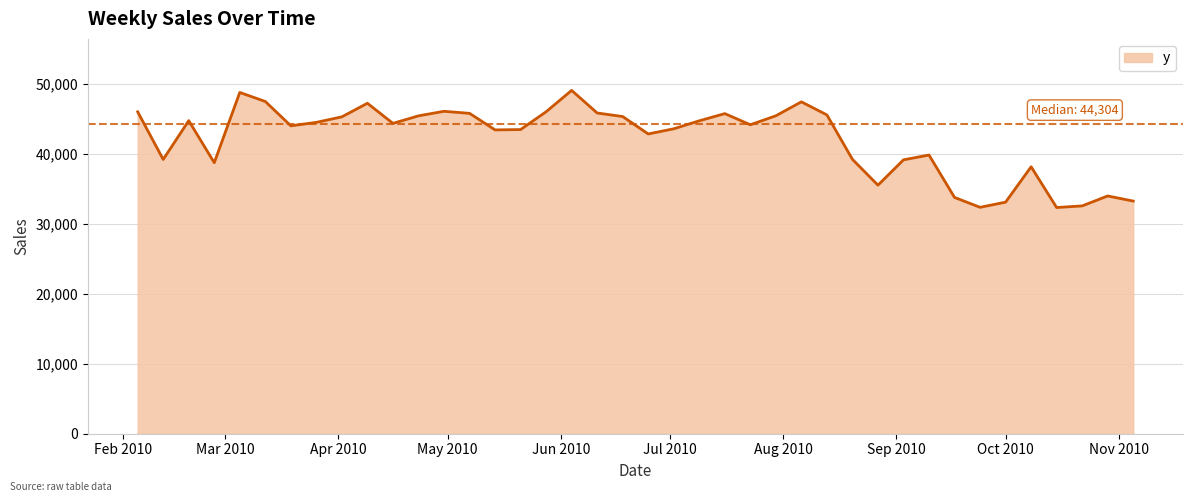

What is the difference between the maximum and minimum values?

16760.5